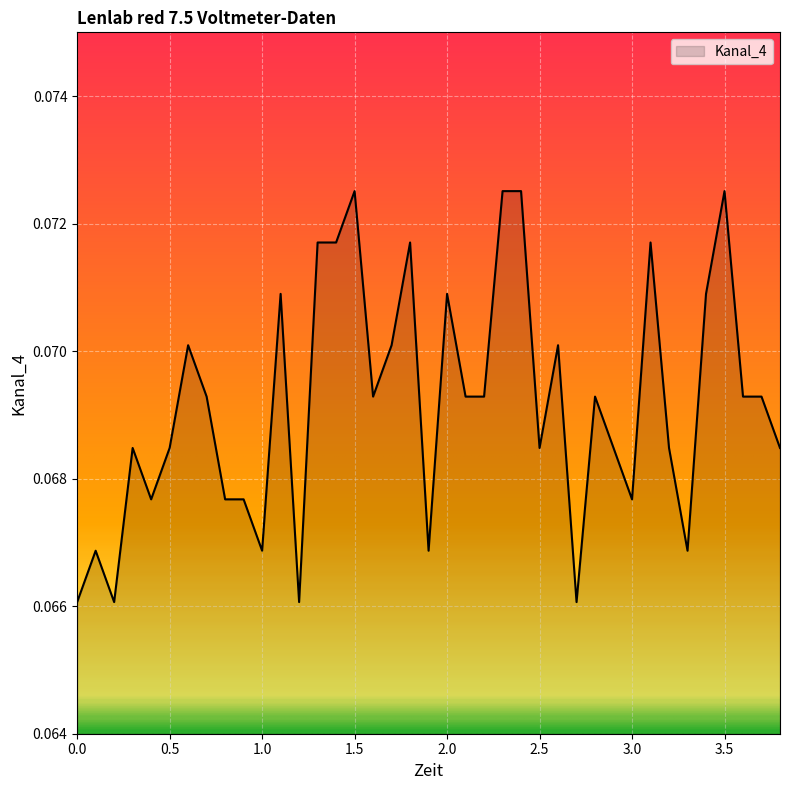

Does the chart display data point markers on the line(s)?

No